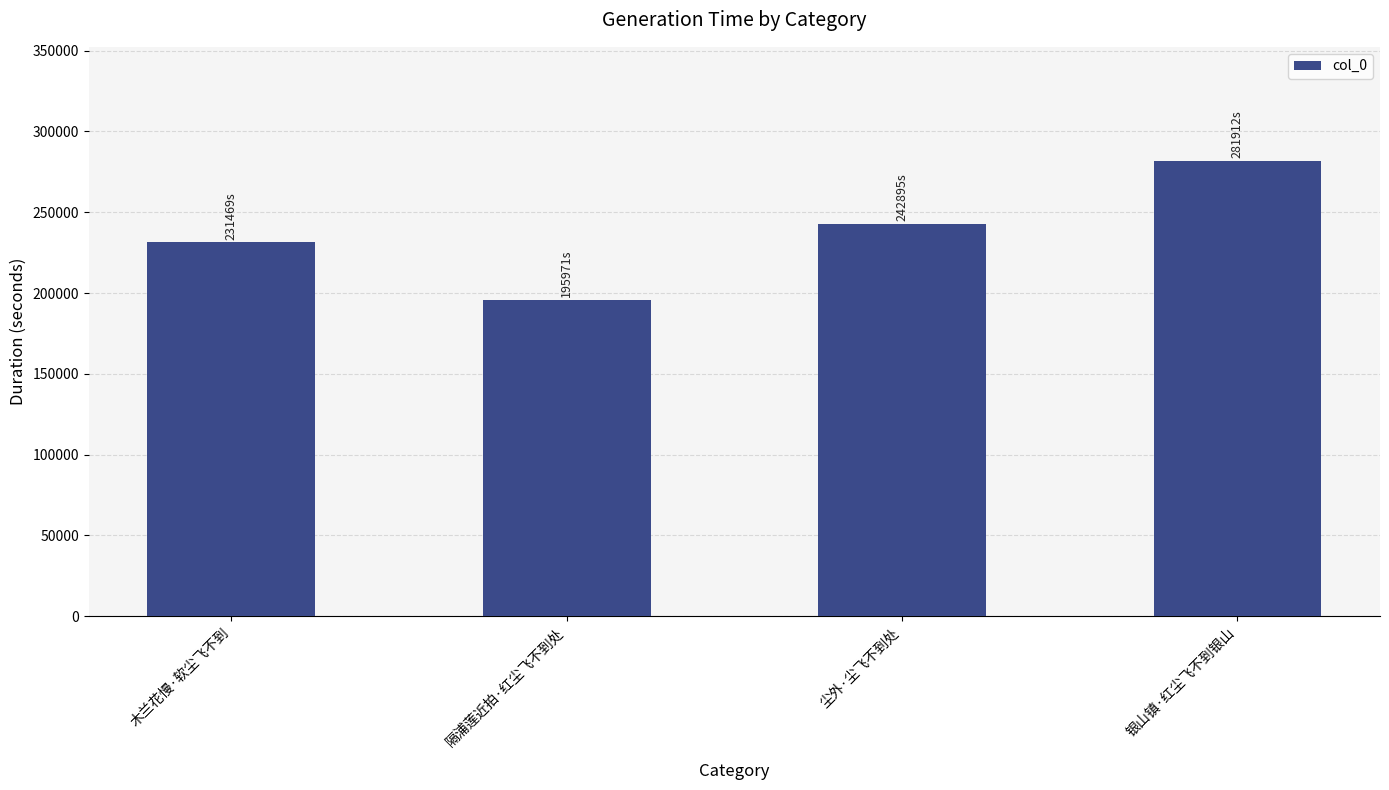

How many bars are there in total?

4